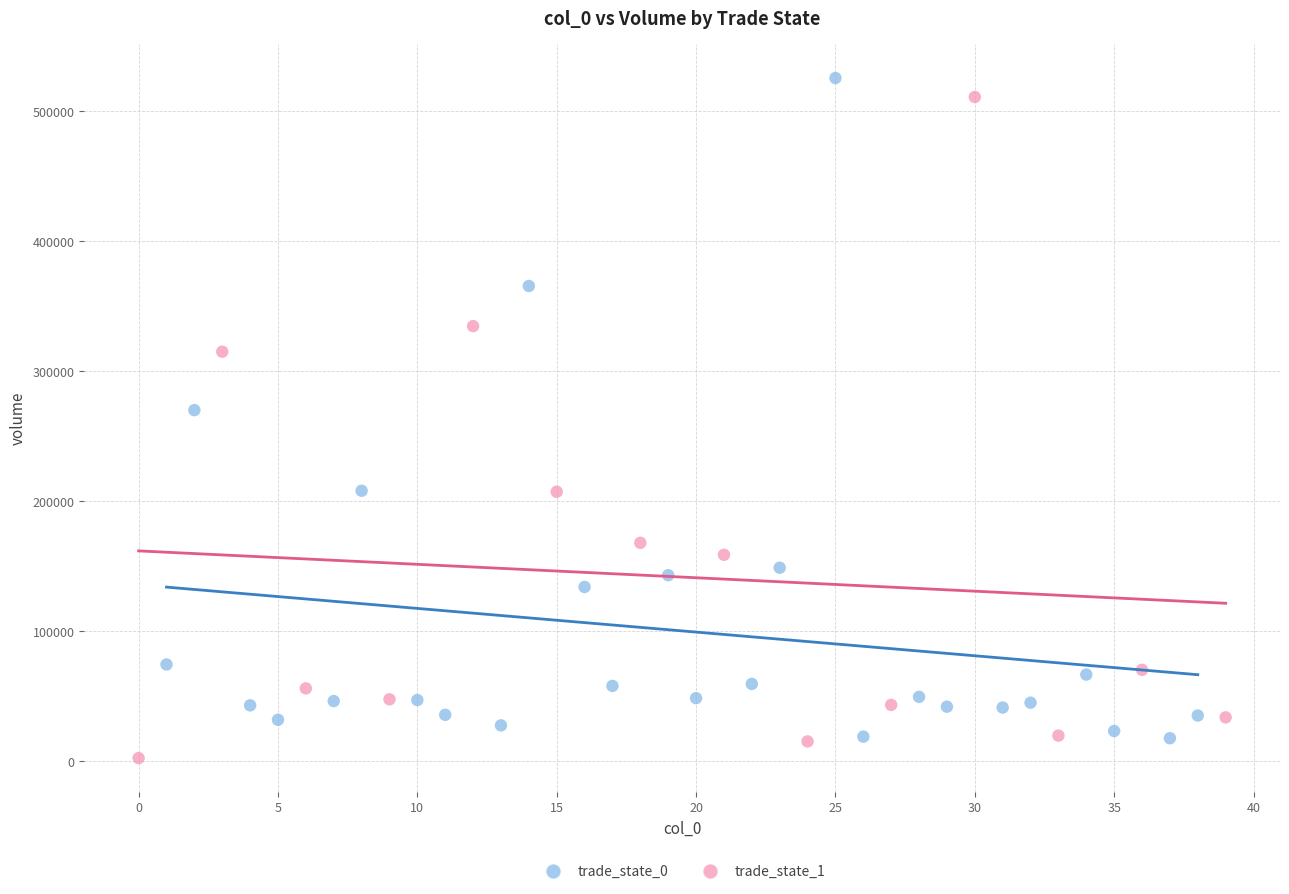

Which series reaches the maximum Y coordinate?

trade_state_0